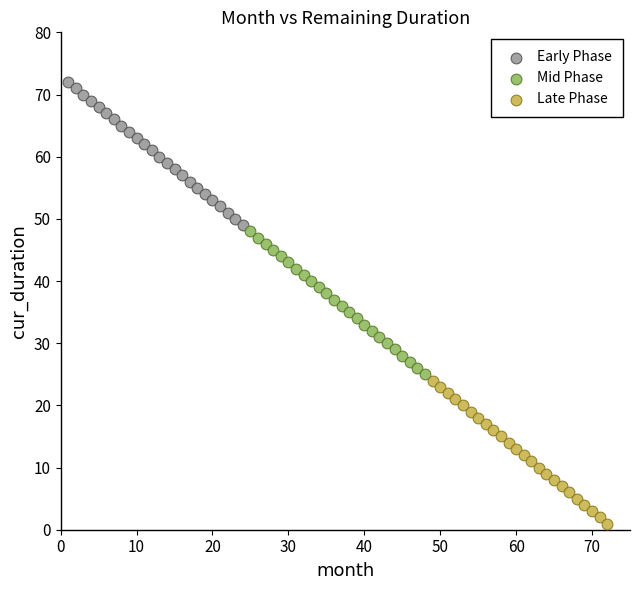

Which series reaches the maximum Y coordinate?

Early Phase